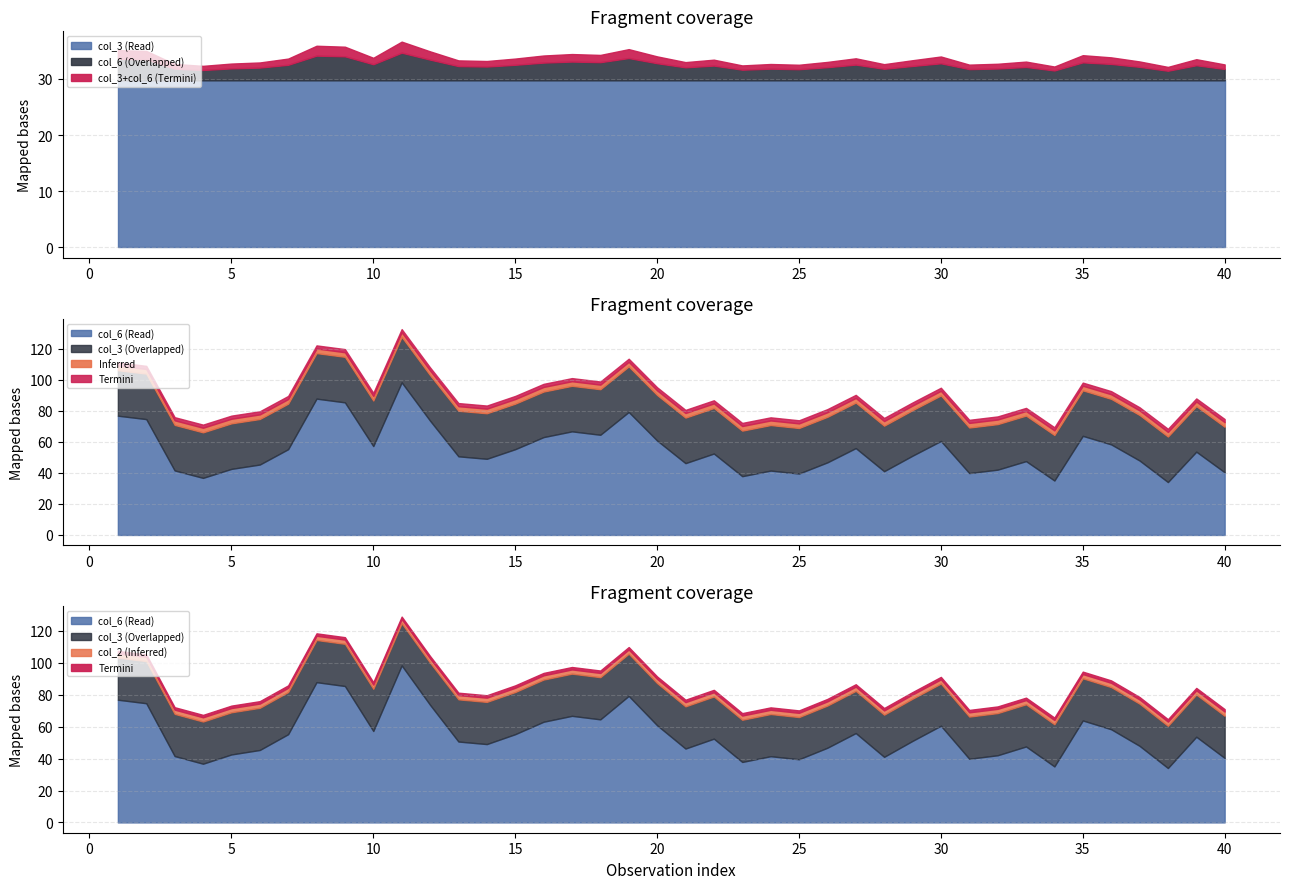

Rank the categories by col_2 value from lowest to highest.

0, 1, 2, 3, 4, 5, 6, 7, 8, 9, 10, 11, 12, 13, 14, 15, 16, 17, 18, 19, 20, 21, 22, 23, 24, 25, 26, 27, 28, 29, 30, 31, 32, 33, 34, 35, 36, 37, 38, 39